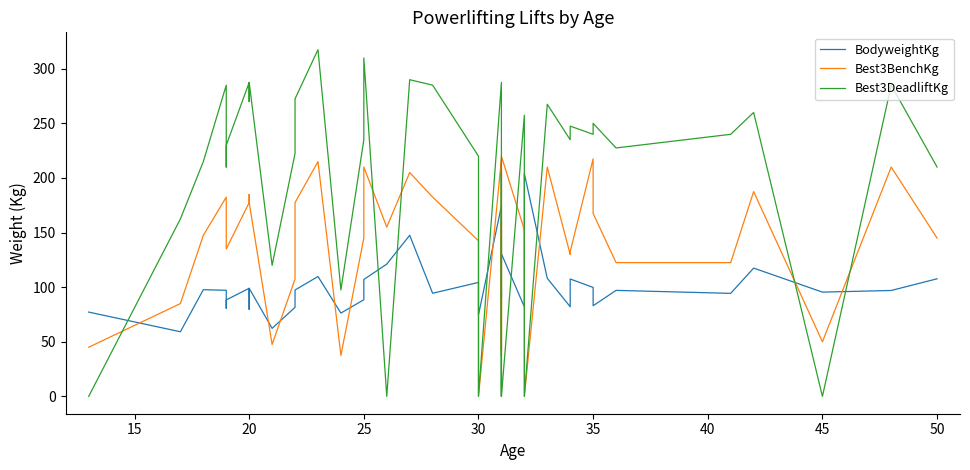

Count the number of categories in the chart.

40